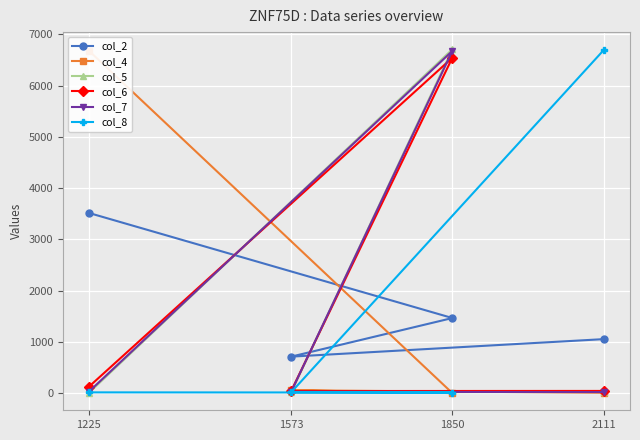

Which series ends up on top after the final intersection of col_6 and col_7?

col_6